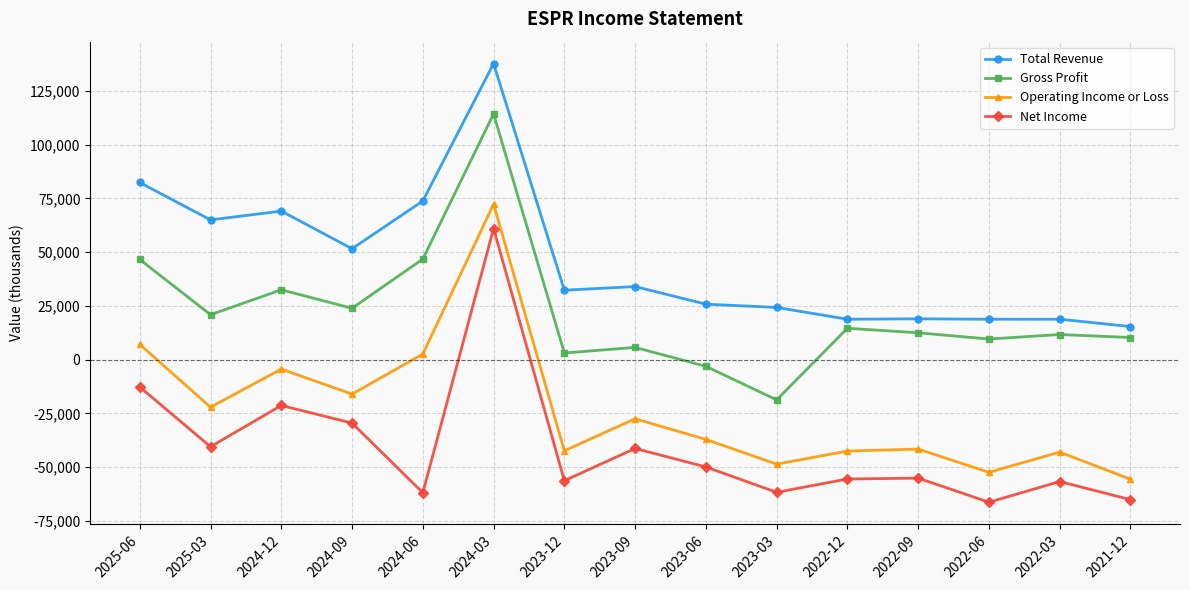

At which category does Operating Income or Loss reach its first local peak?

2024-12